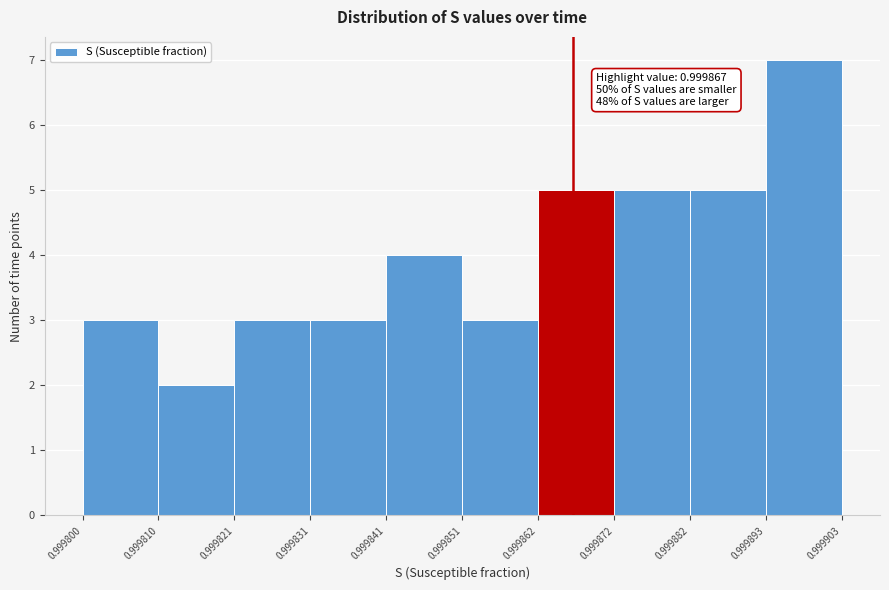

Which range on the x-axis has the tallest bar?

0.999893 to 0.999903